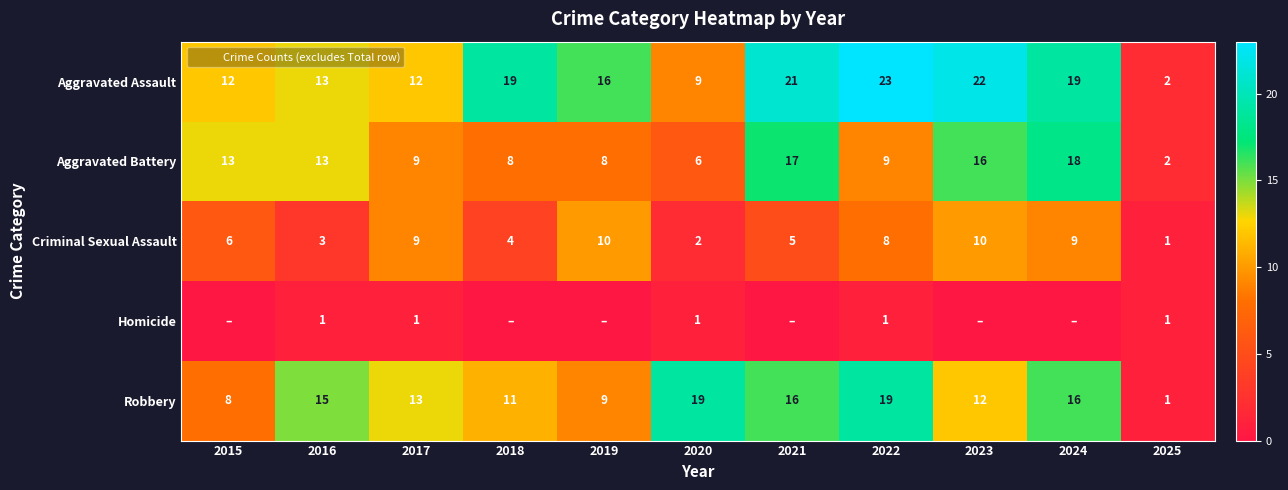

What is the sum of the Aggravated Assault values at 2025 and 2024?

21